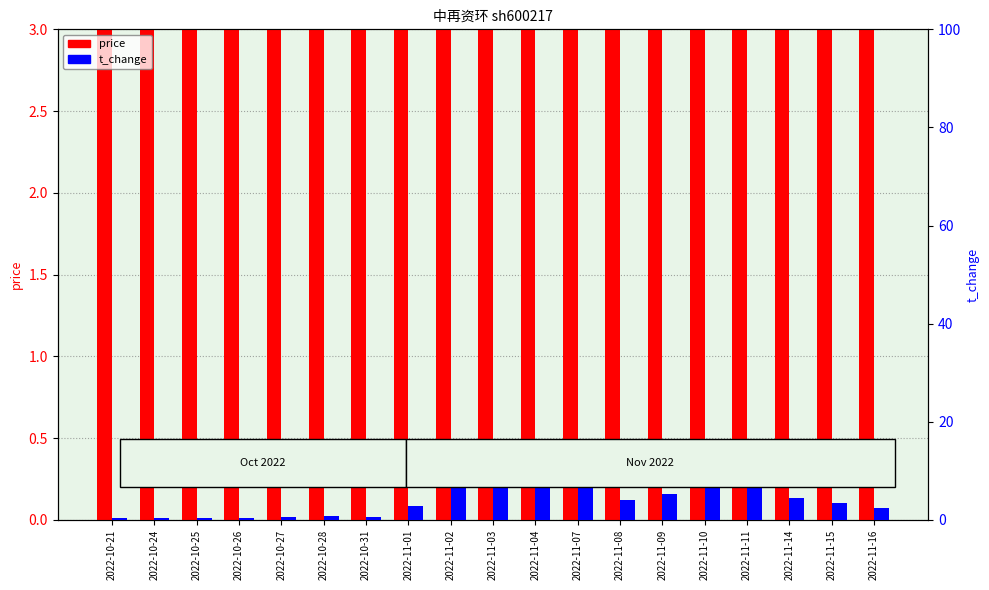

Is it true that price equals 4.5 at 2022-10-21?

True